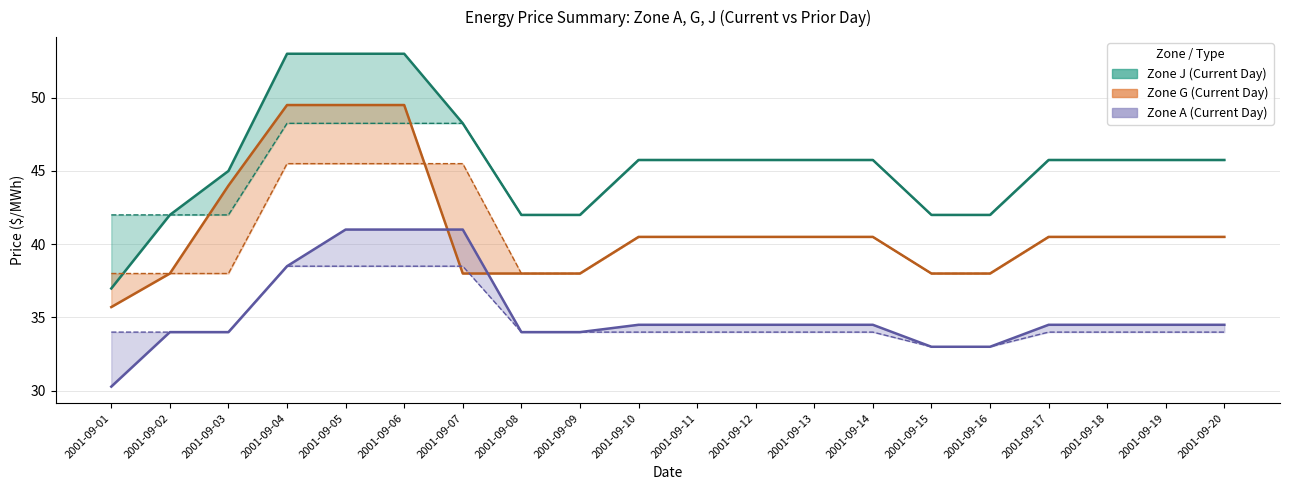

How many values in the Zone G (Prior Day) series are below 40?

7